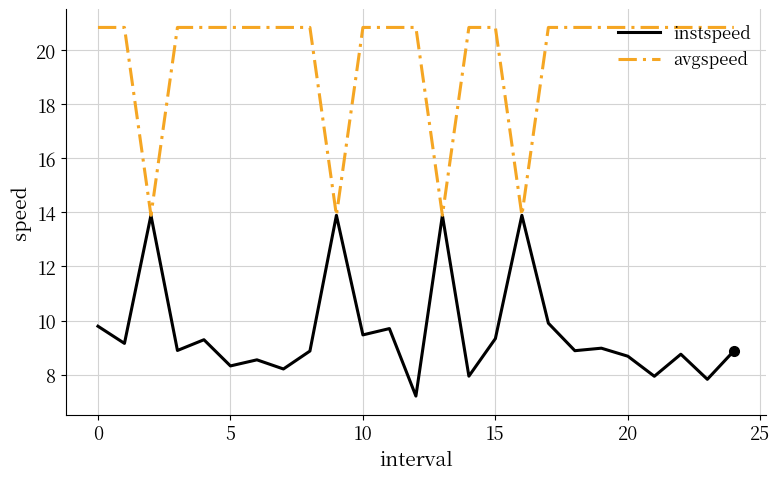

Which series has the largest total across all categories?

avgspeed